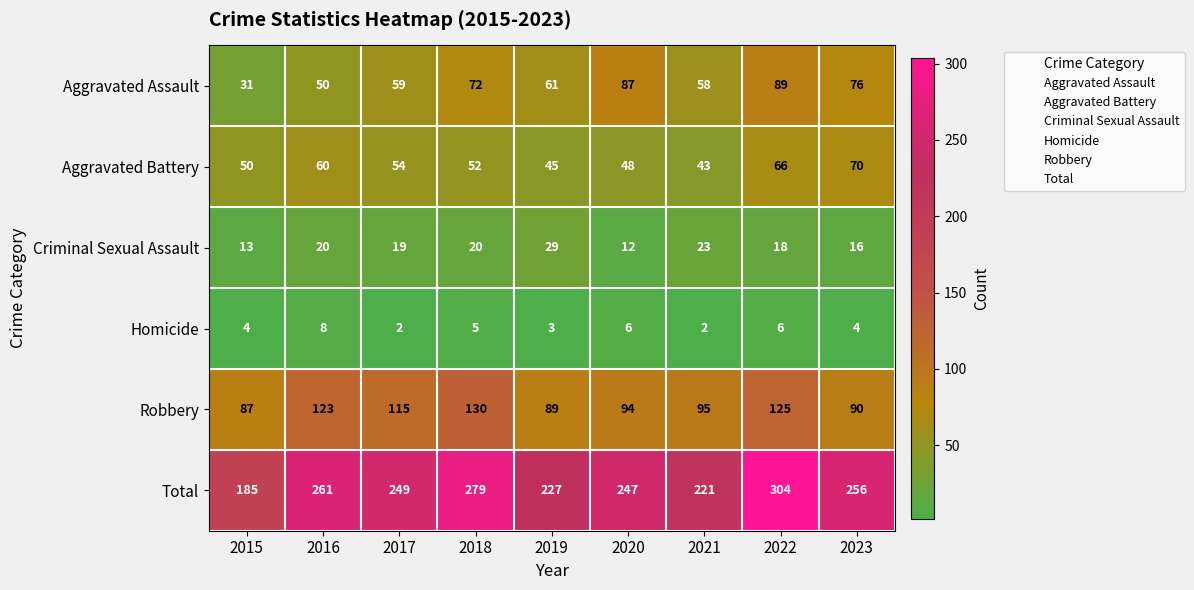

Rank the categories by Total value from lowest to highest.

2015, 2021, 2019, 2020, 2017, 2023, 2016, 2018, 2022